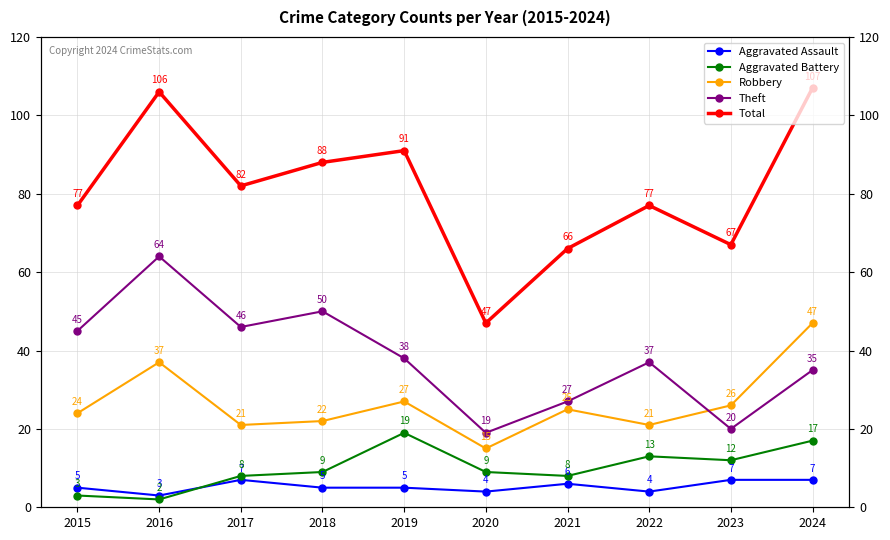

What is the value of the Aggravated Assault point at the 9th from the left?

7